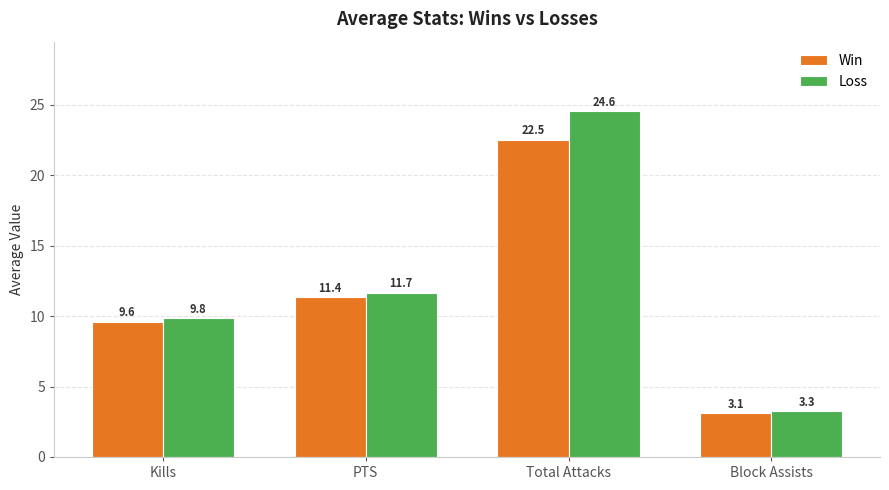

List the labels in order of Win value, largest first.

Total Attacks, PTS, Kills, Block Assists